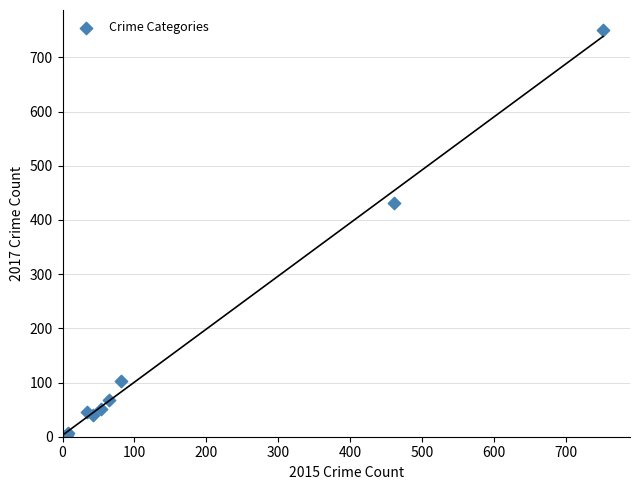

What Y value in the scatter plot is closest to 375?

432